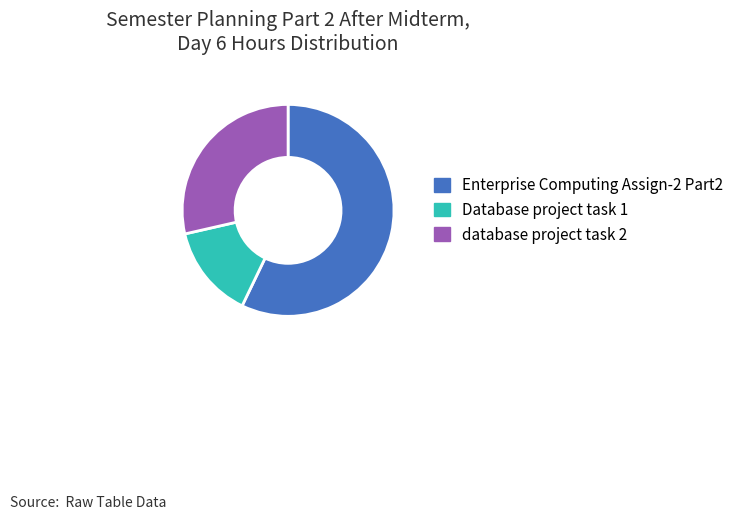

Is there any slice that represents more than half of the pie?

Yes